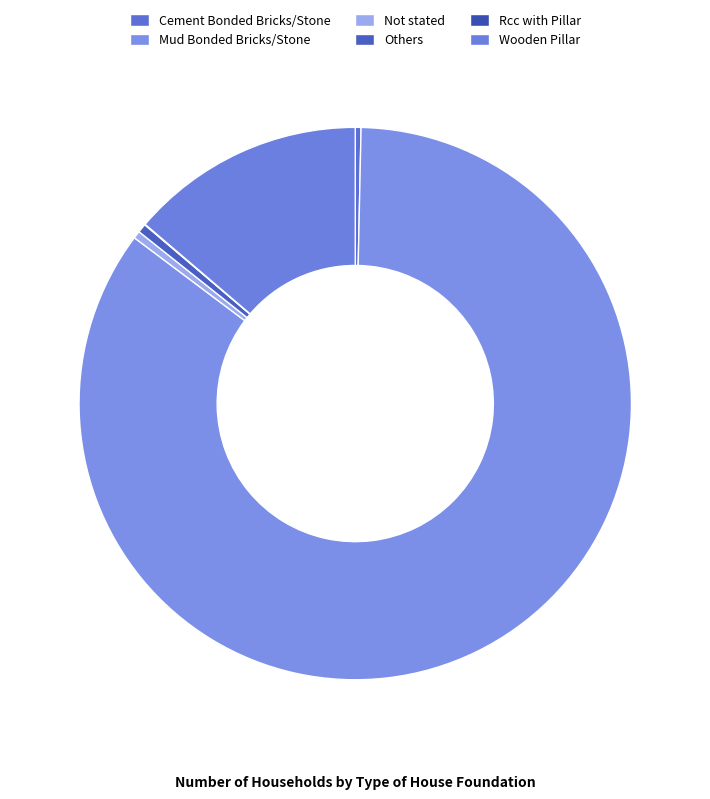

Which category accounts for the majority?

Mud Bonded Bricks/Stone